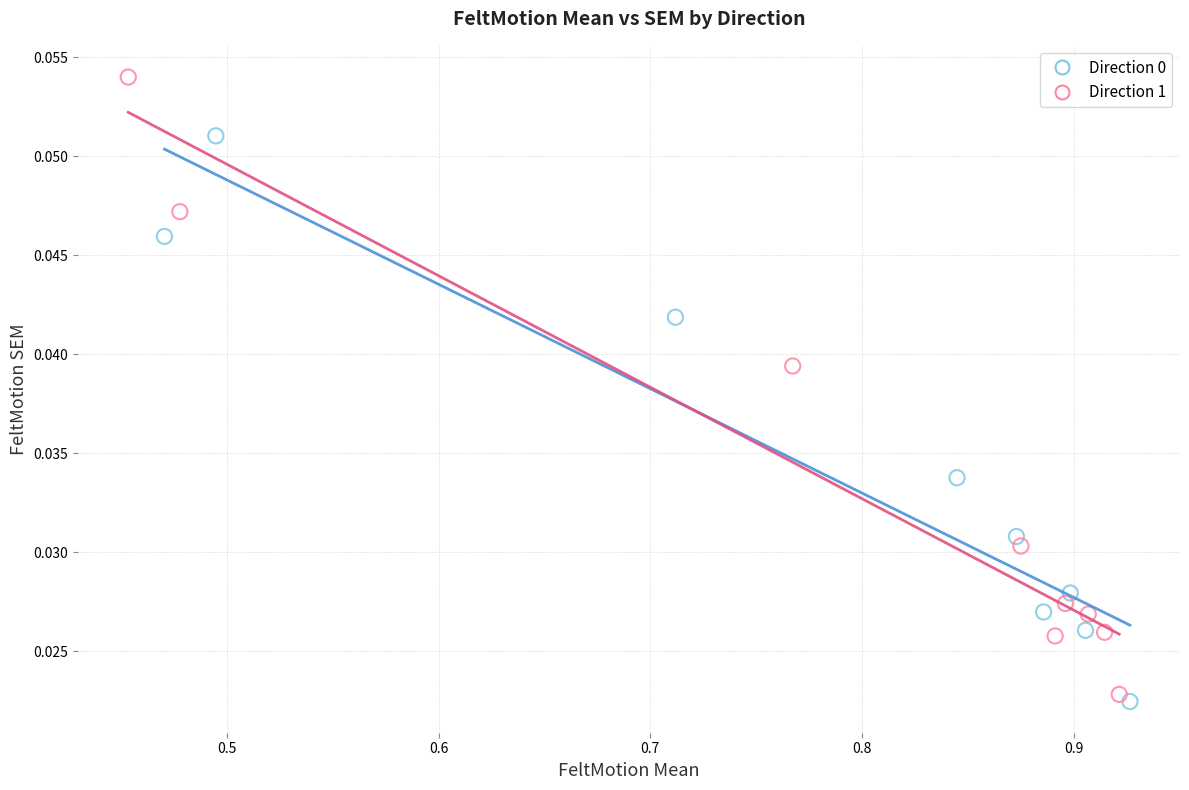

Which series has the largest Y range (max minus min)?

Direction 1